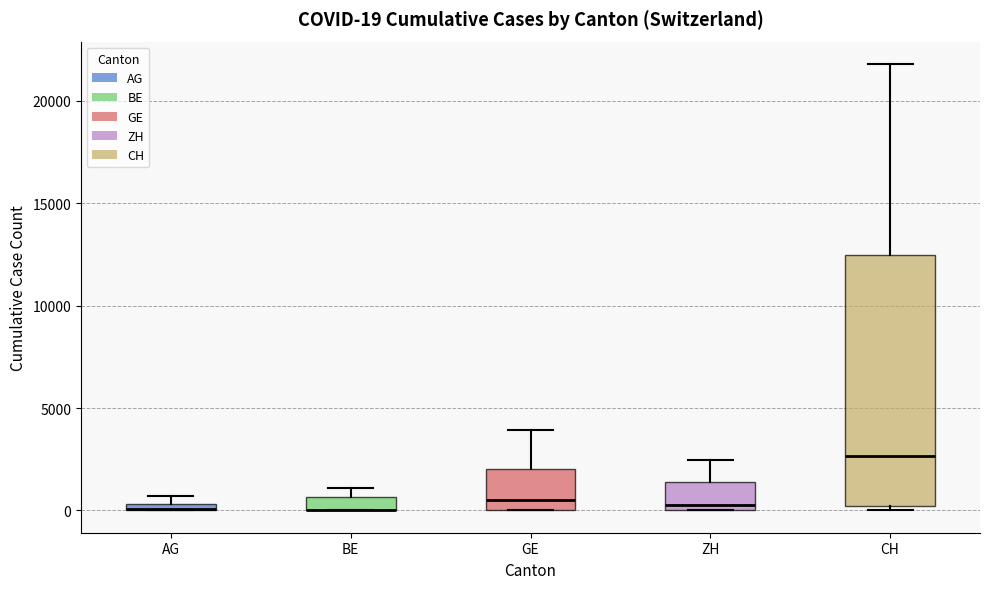

Which box is the tallest, from its lower edge to its upper edge?

CH